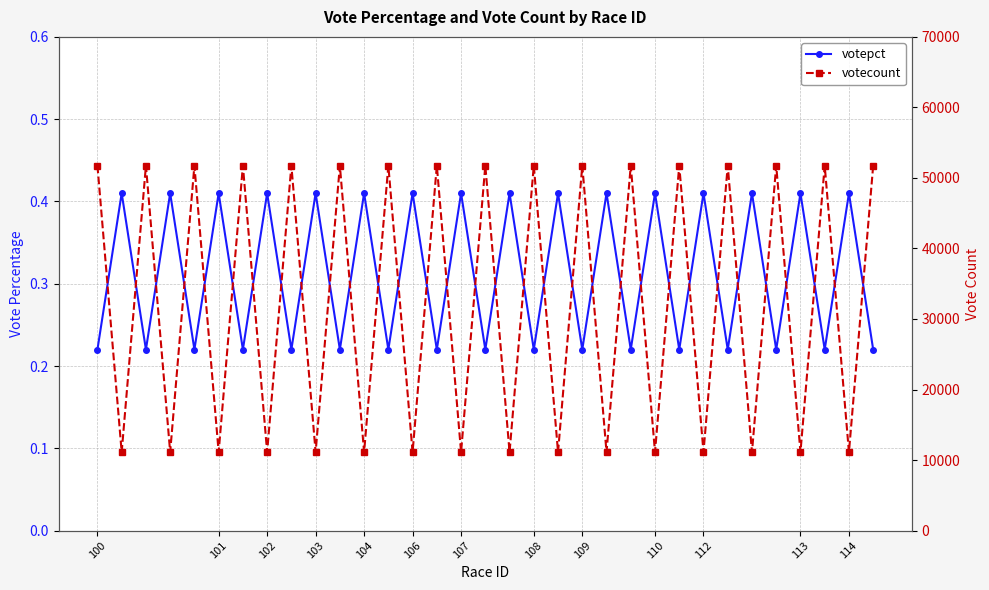

What are all the series names shown in the legend?

votepct, votecount